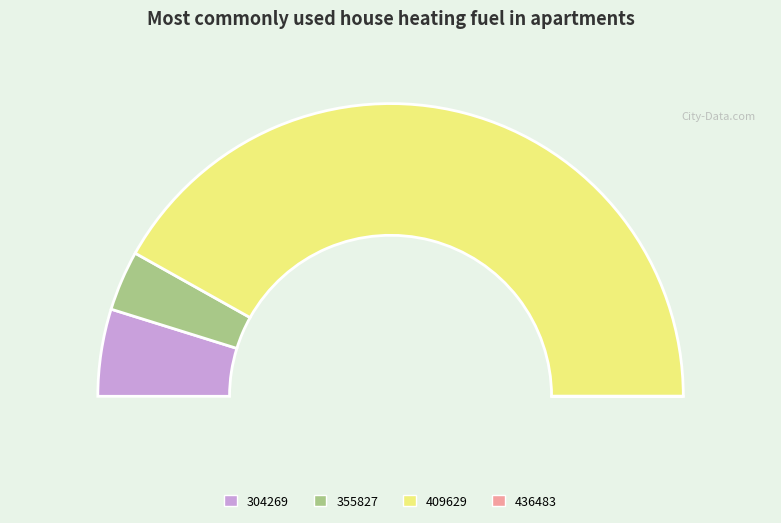

To the nearest percent, what is the combined percentage of 304269 and 409629?

93%